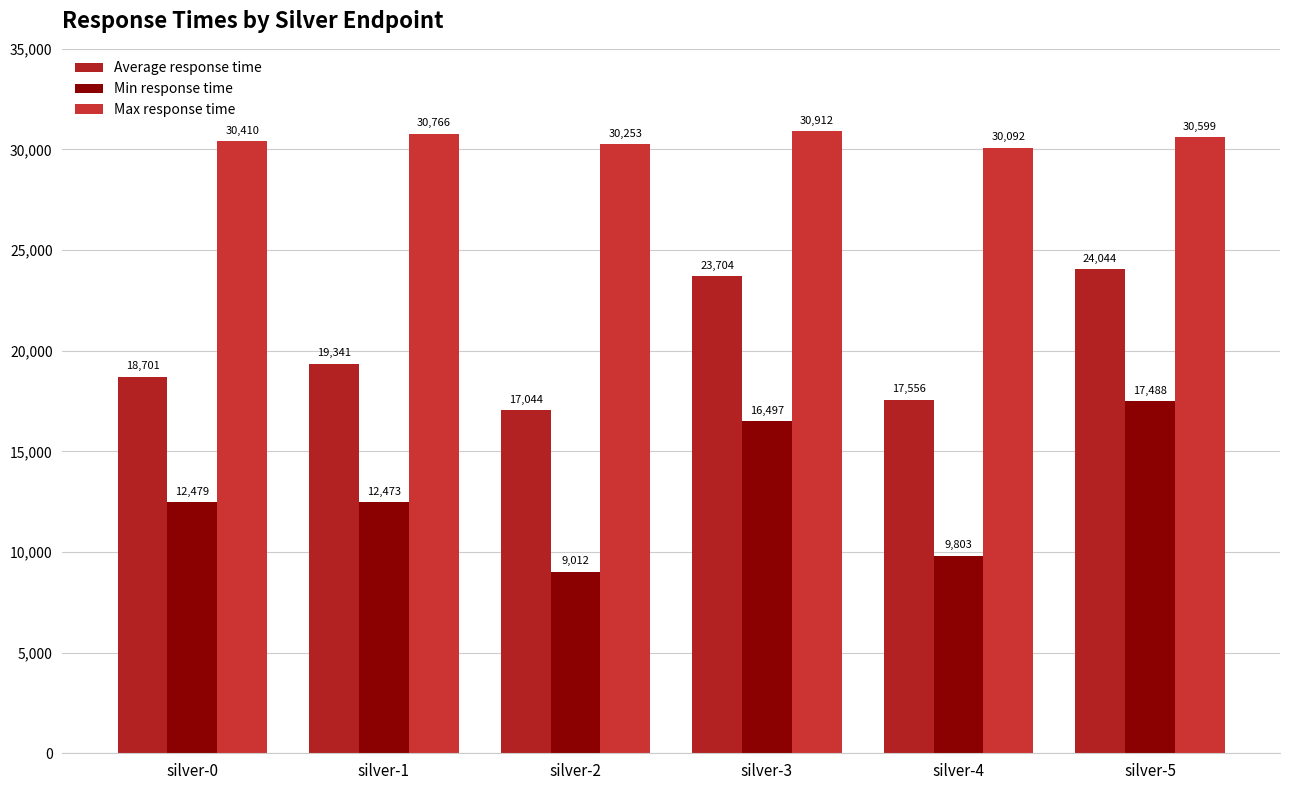

At which category is the sum across all series the highest?

silver-5